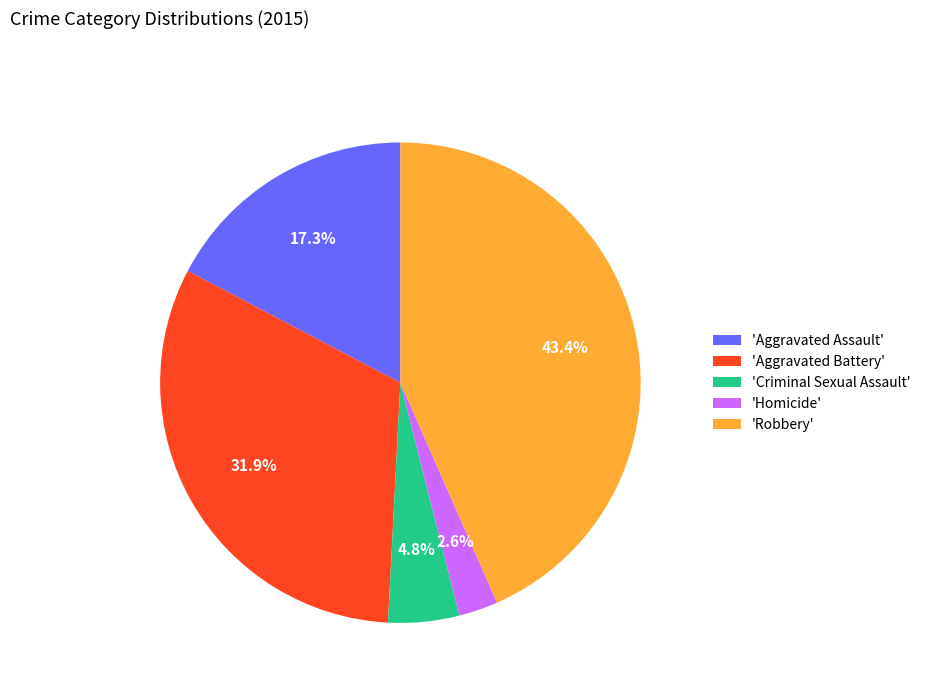

What is the ratio of the value at 'Robbery' to the value at 'Aggravated Assault'?

2.5